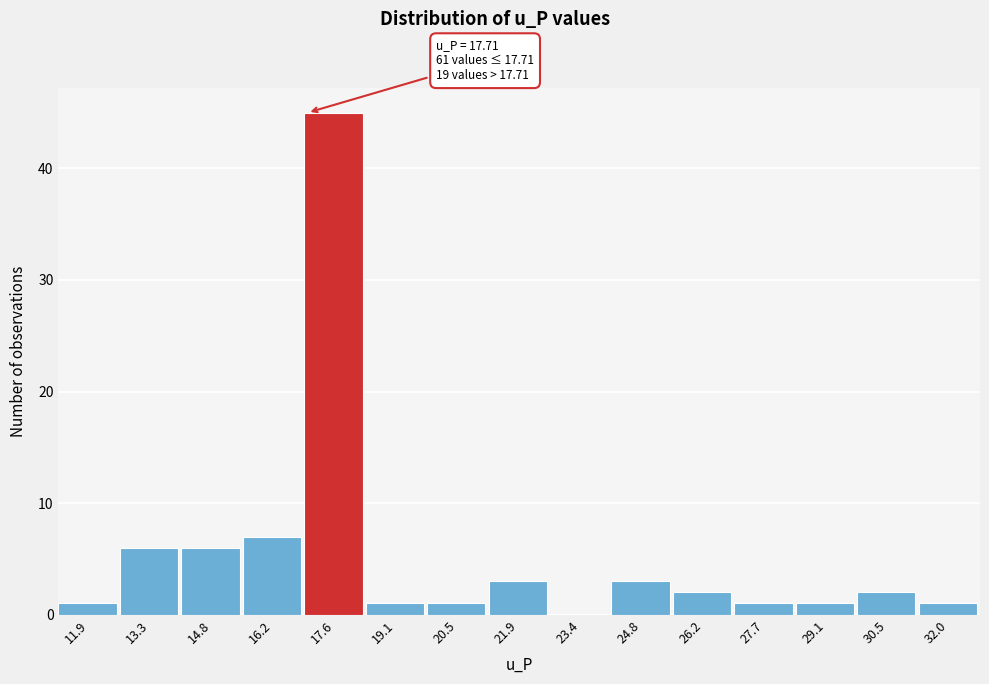

Reading left to right, extract all data points from this chart.

11.9=1	13.3=6	14.8=6	16.2=7	17.6=45	19.1=1	20.5=1	21.9=3	23.4=0	24.8=3	26.2=2	27.7=1	29.1=1	30.5=2	32.0=1